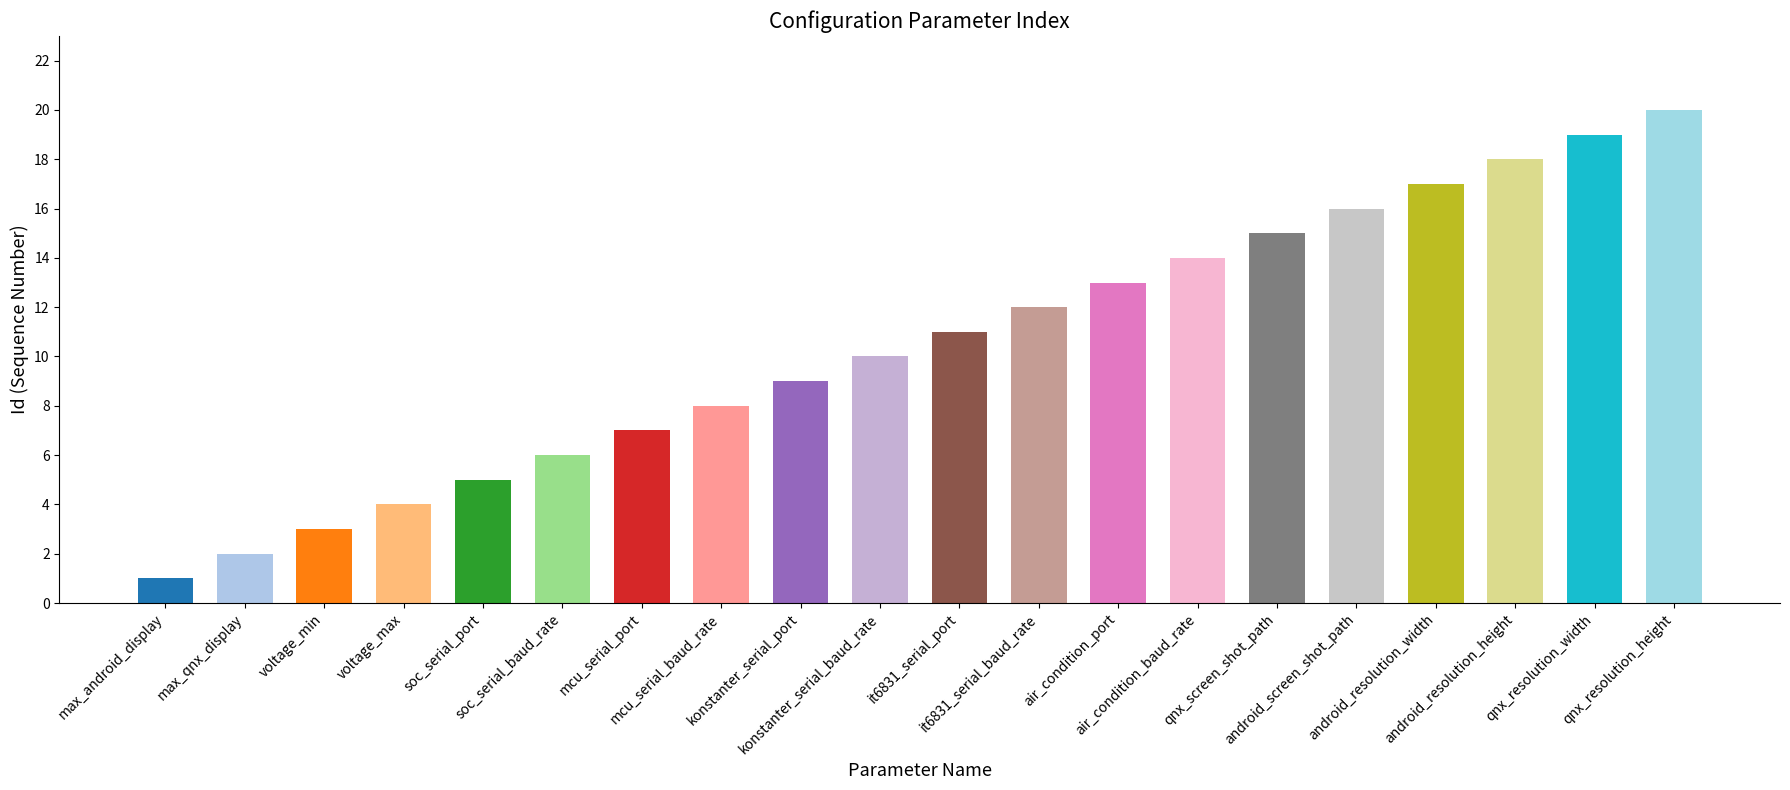

What is the label of the 4th bar from the right?

android_resolution_width